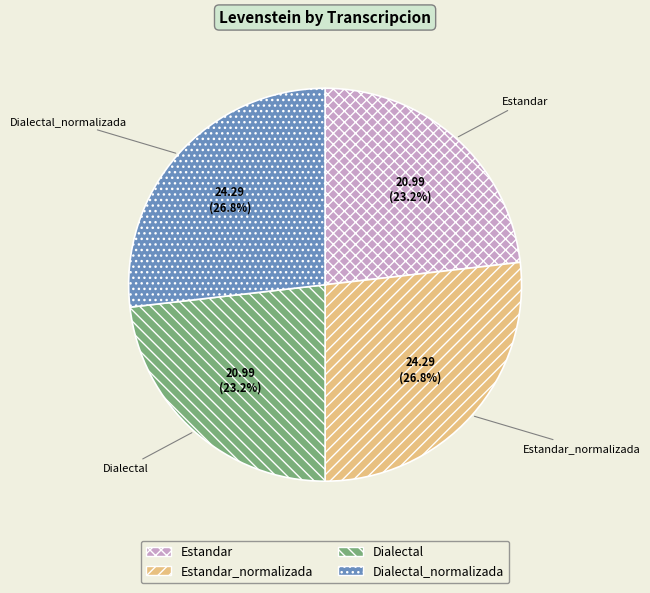

Is there a majority slice in this chart?

No